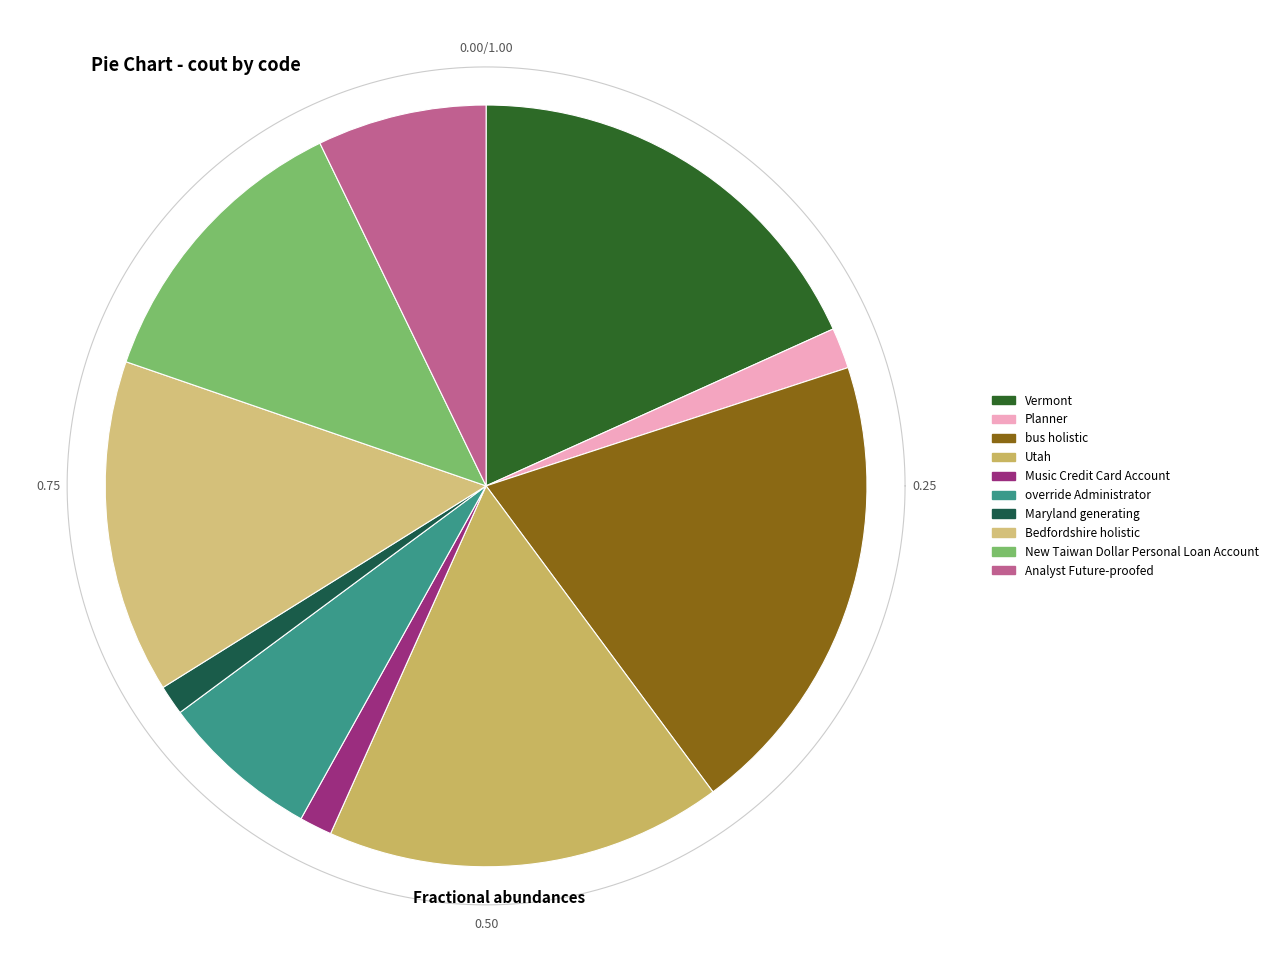

Do Analyst Future-proofed and Music Credit Card Account together represent more than half of the pie?

No